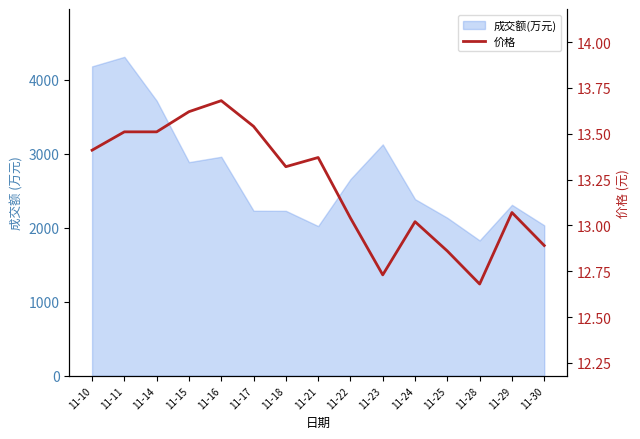

At which category does the data reach its first local peak?

11-16